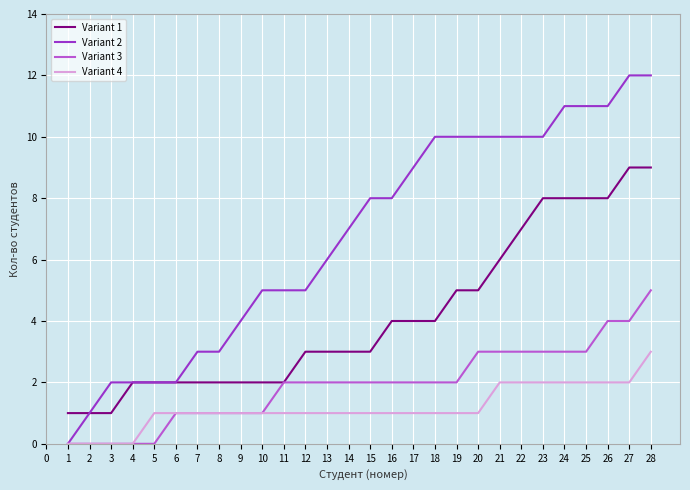

Reading right to left, extract all data points from this chart.

Variant 1: 9	9	8	8	8	8	7	6	5	5	4	4	4	3	3	3	3	2	2	2	2	2	2	2	2	1	1	1
Variant 2: 12	12	11	11	11	10	10	10	10	10	10	9	8	8	7	6	5	5	5	4	3	3	2	2	2	2	1	0
Variant 3: 5	4	4	3	3	3	3	3	3	2	2	2	2	2	2	2	2	2	1	1	1	1	1	0	0	0	0	0
Variant 4: 3	2	2	2	2	2	2	2	1	1	1	1	1	1	1	1	1	1	1	1	1	1	1	1	0	0	0	0